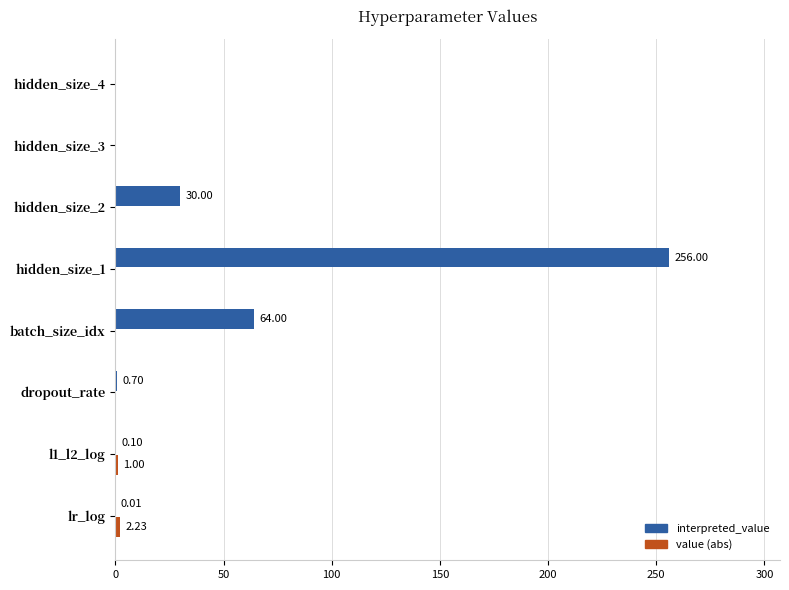

Which series has the largest total across all categories?

interpreted_value